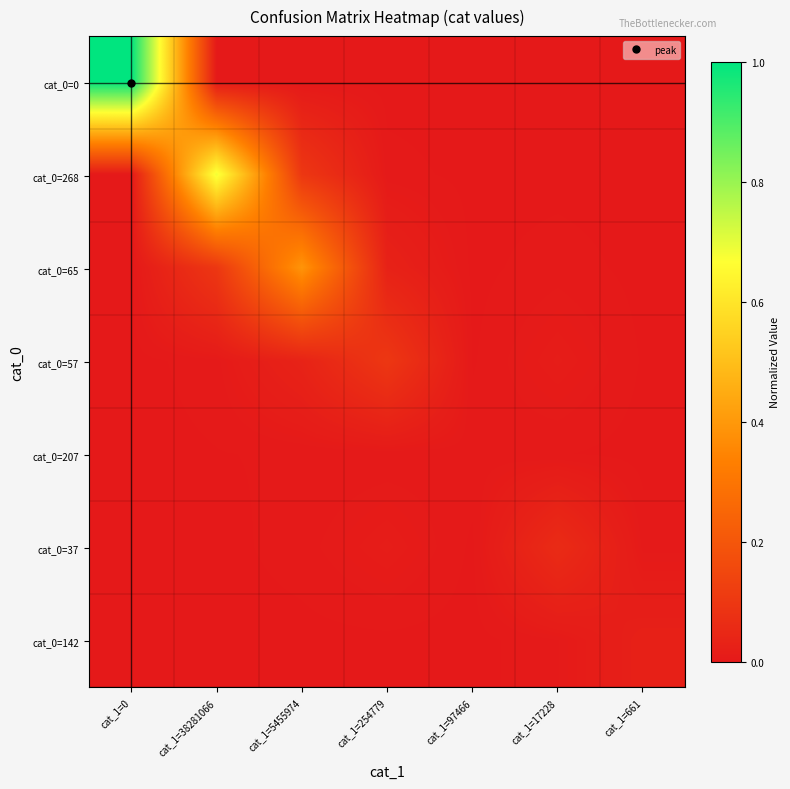

Which label corresponds to the smallest value in the chart?

cat_1=38281066